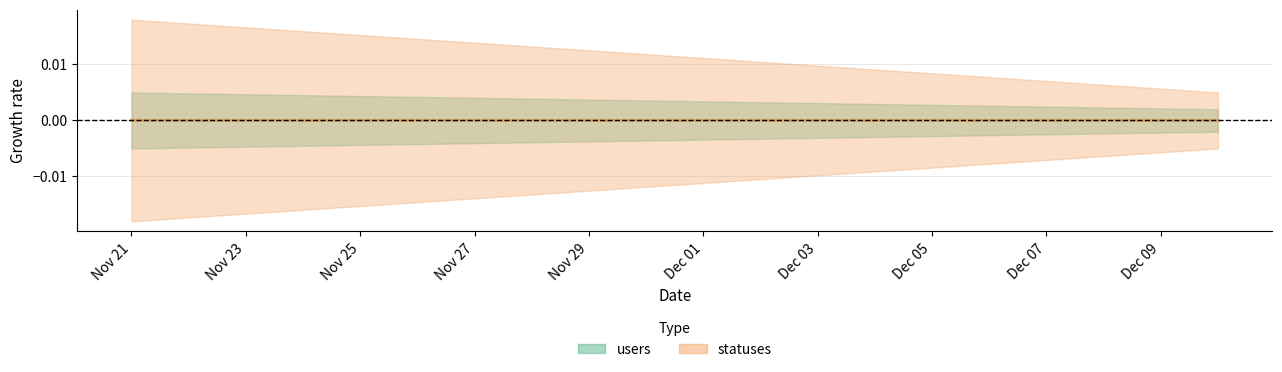

How many lines are shown in the chart?

2